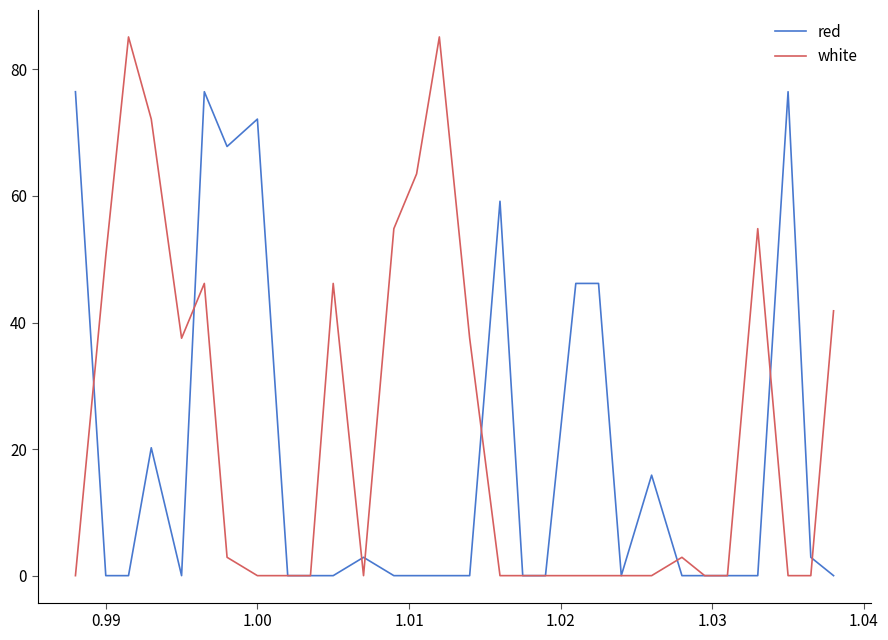

Which series has the largest total across all categories?

white